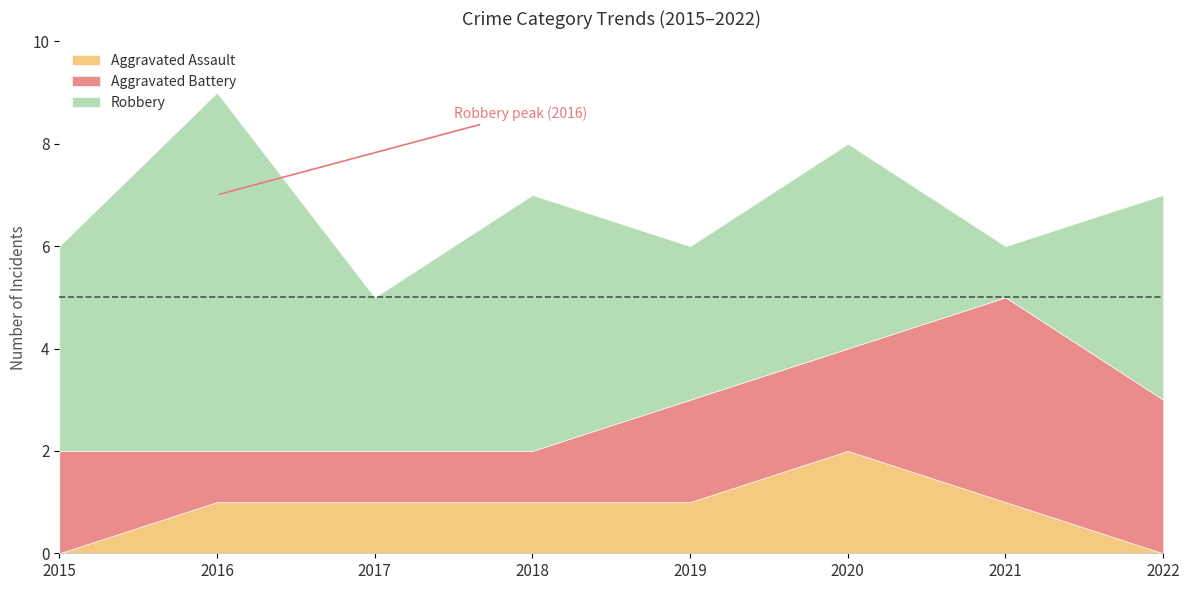

In Aggravated Assault, how many points are higher than both neighbors (excluding endpoints)?

1